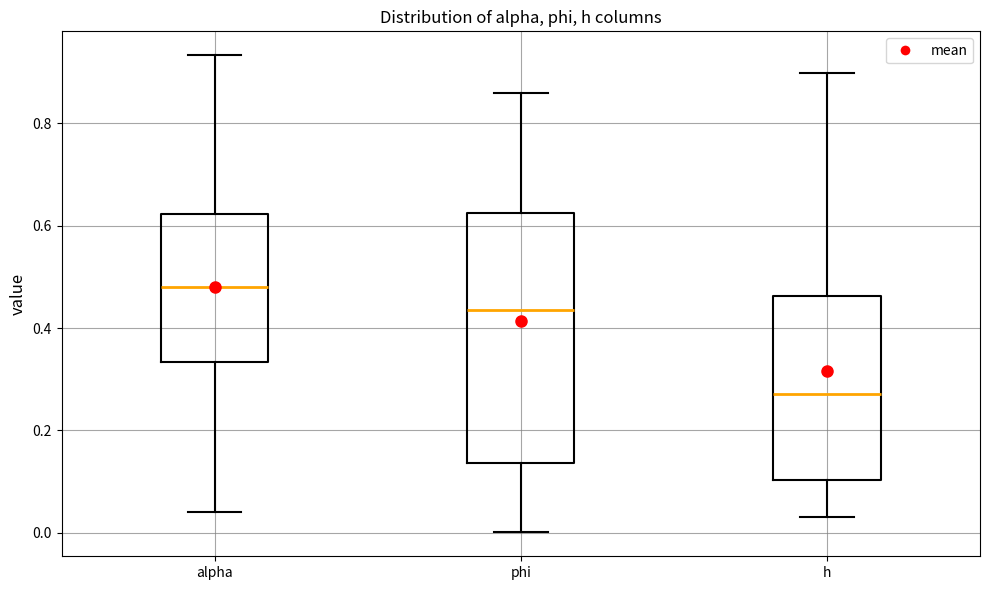

Reading left to right, read every box against the y-axis: the position of its median line, the range the box covers, and the ends of its whiskers. The values are not printed on the chart, so give them approximately, as read against the axis.

alpha: median 0.48, box 0.34 to 0.62, whiskers 0.04 to 0.94
phi: median 0.44, box 0.14 to 0.62, whiskers 0.00 to 0.86
h: median 0.28, box 0.10 to 0.46, whiskers 0.04 to 0.90